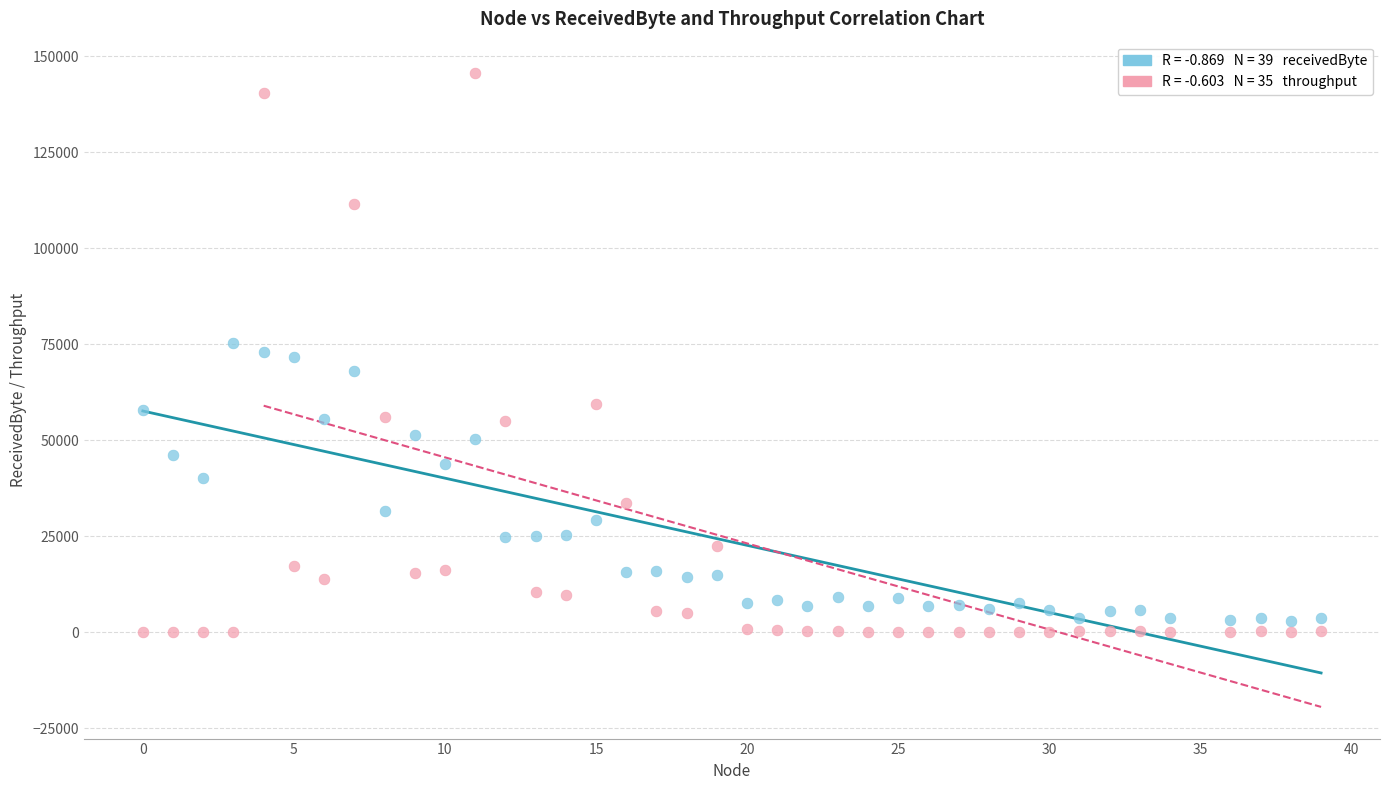

Across all data points, what is the range of X values (max minus min)?

39.0